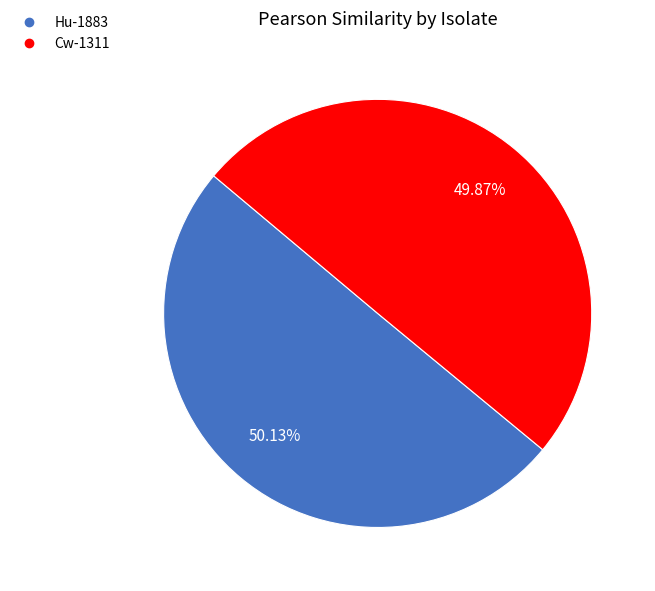

True or false: Hu-1883 accounts for 50% of the total.

True